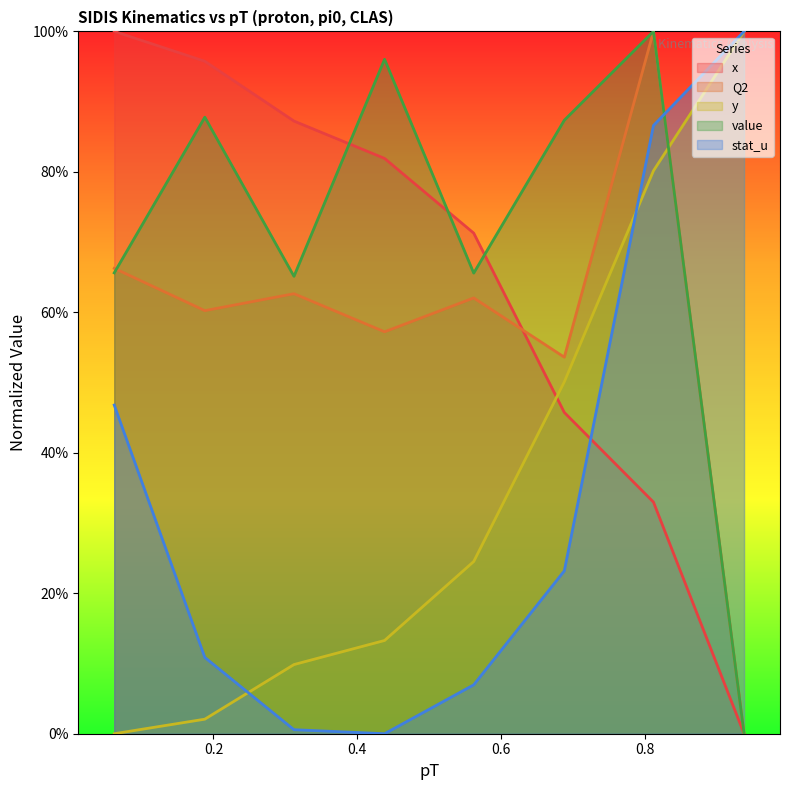

How many lines are shown in the chart?

5